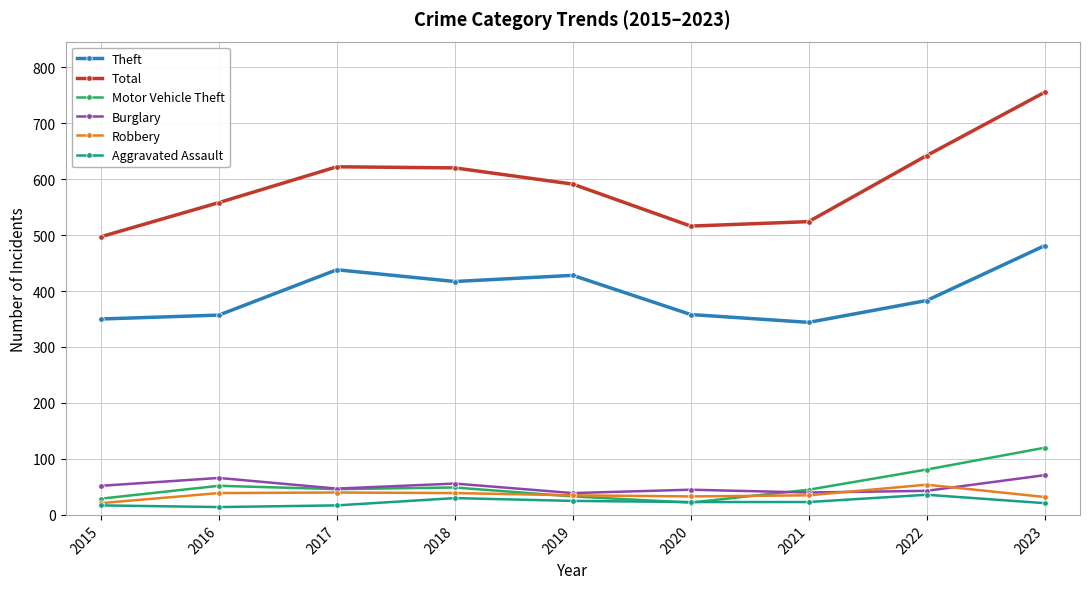

What is the sum of all Motor Vehicle Theft values?

477